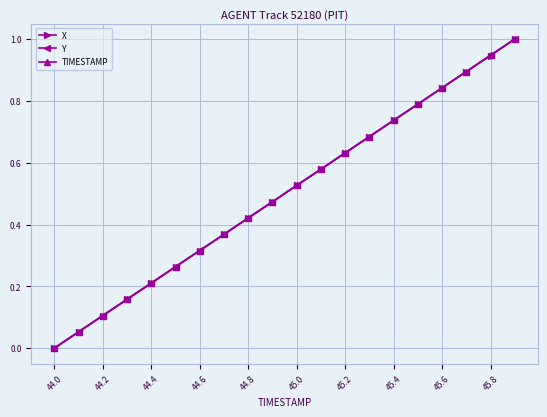

True or false: TIMESTAMP has more than 0 interior local peaks.

False